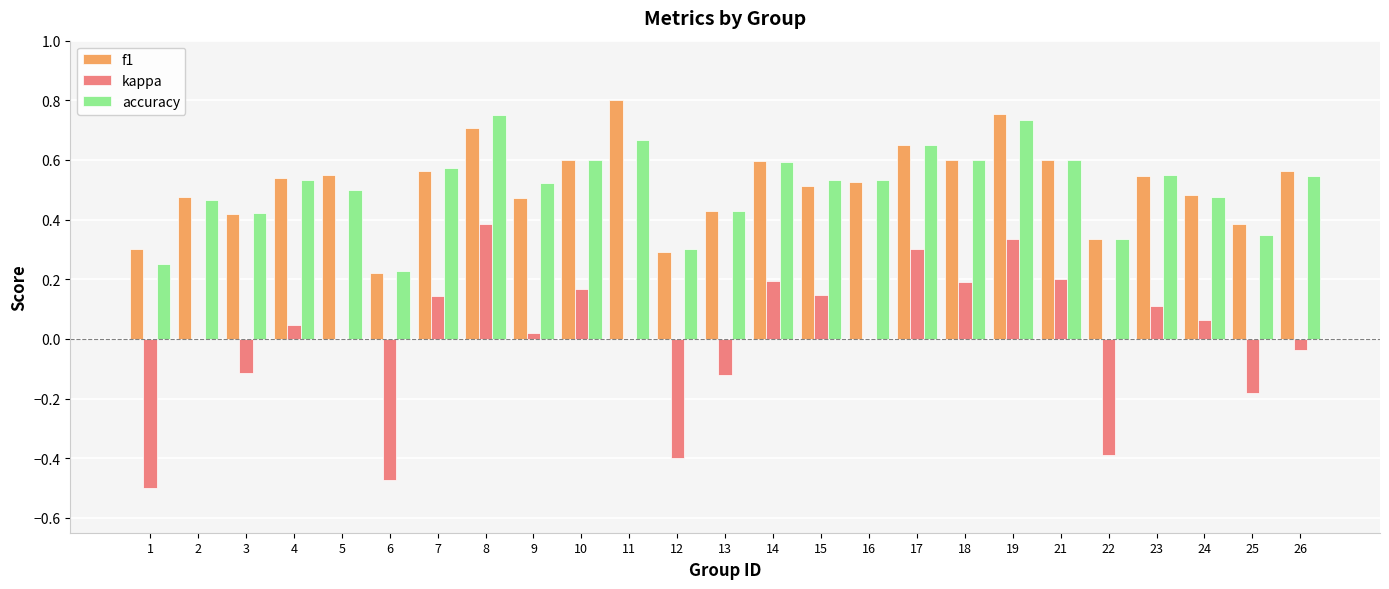

Is the value of f1 at 21 greater than the value of kappa at 13?

Yes